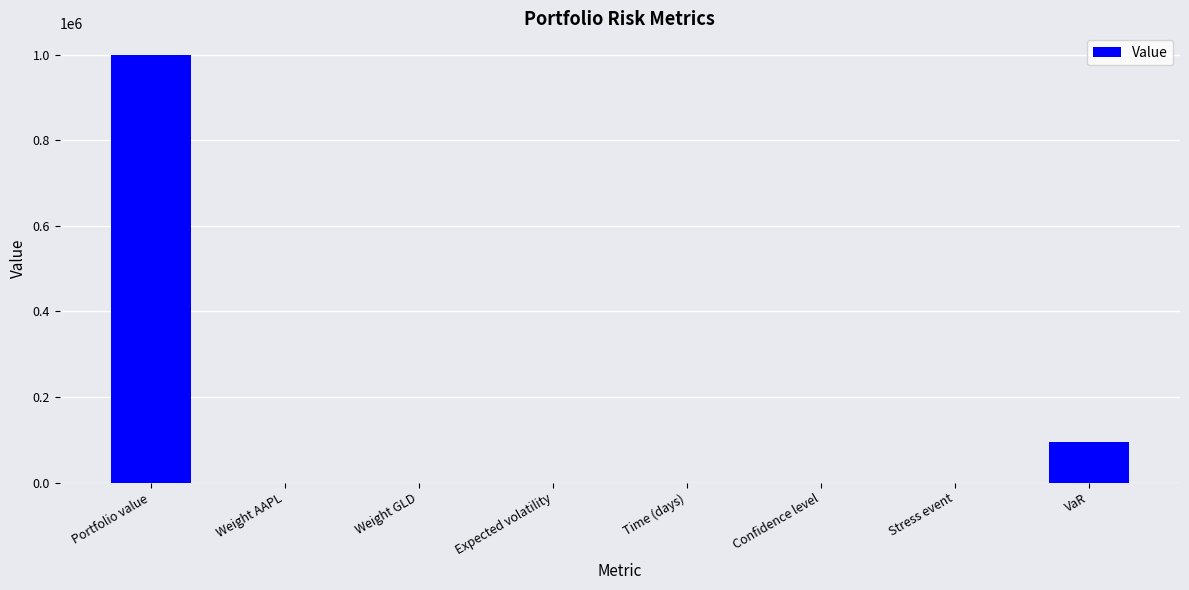

What is the sum of all values?

1095348.6